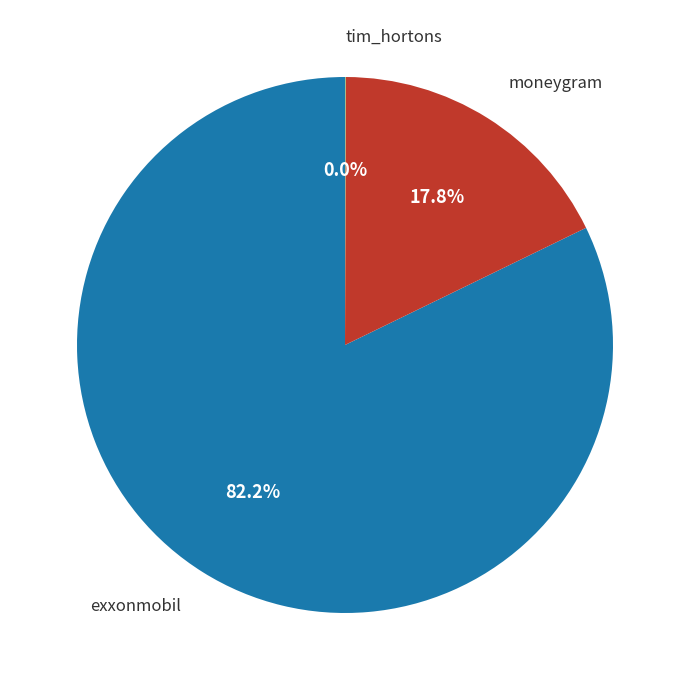

Is there a majority slice in this chart?

Yes